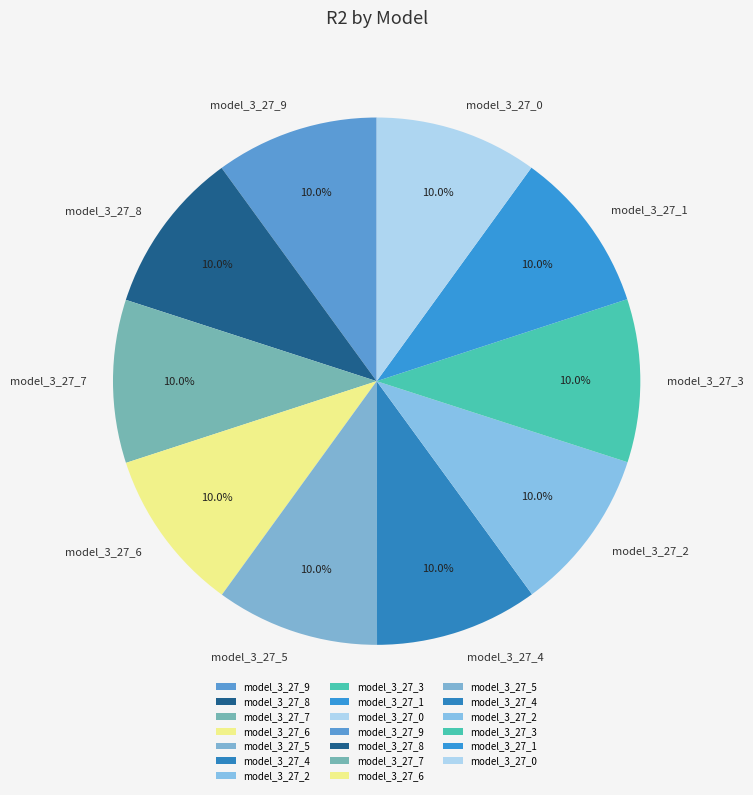

The model_3_27_5 slice represents 10% of the pie. True or false?

True